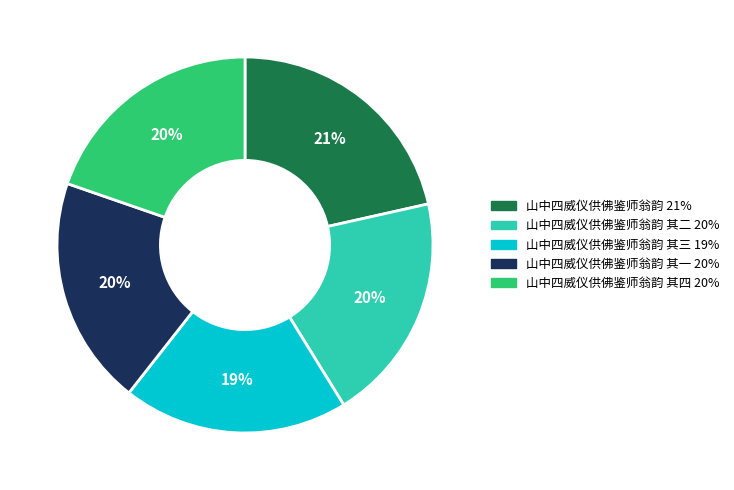

To the nearest percent, what is the average slice percentage?

20%